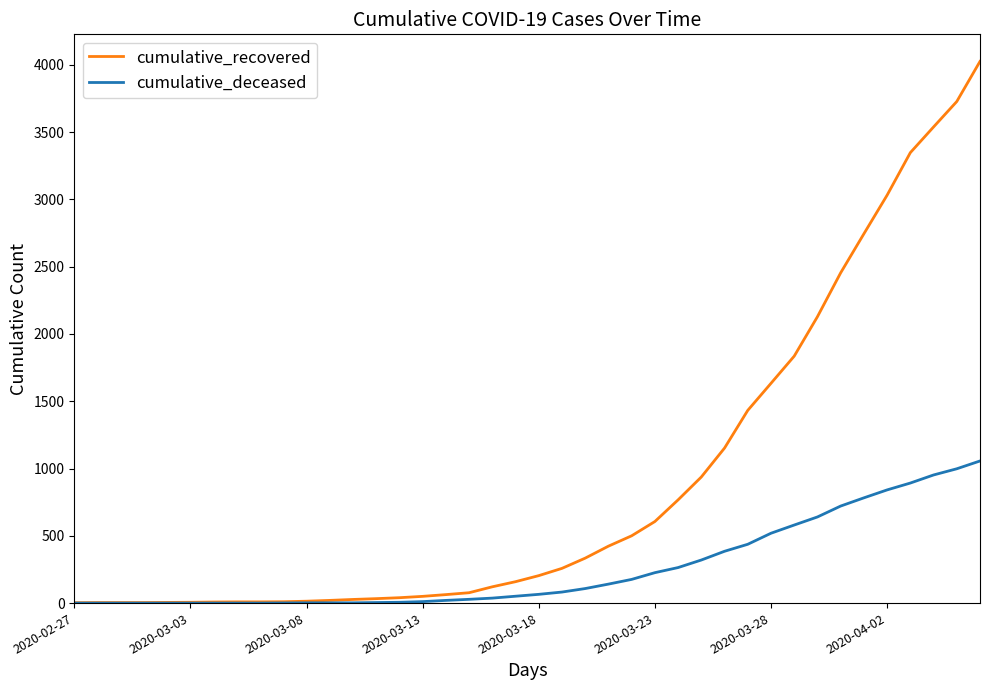

What is the maximum value for cumulative_recovered?

4025